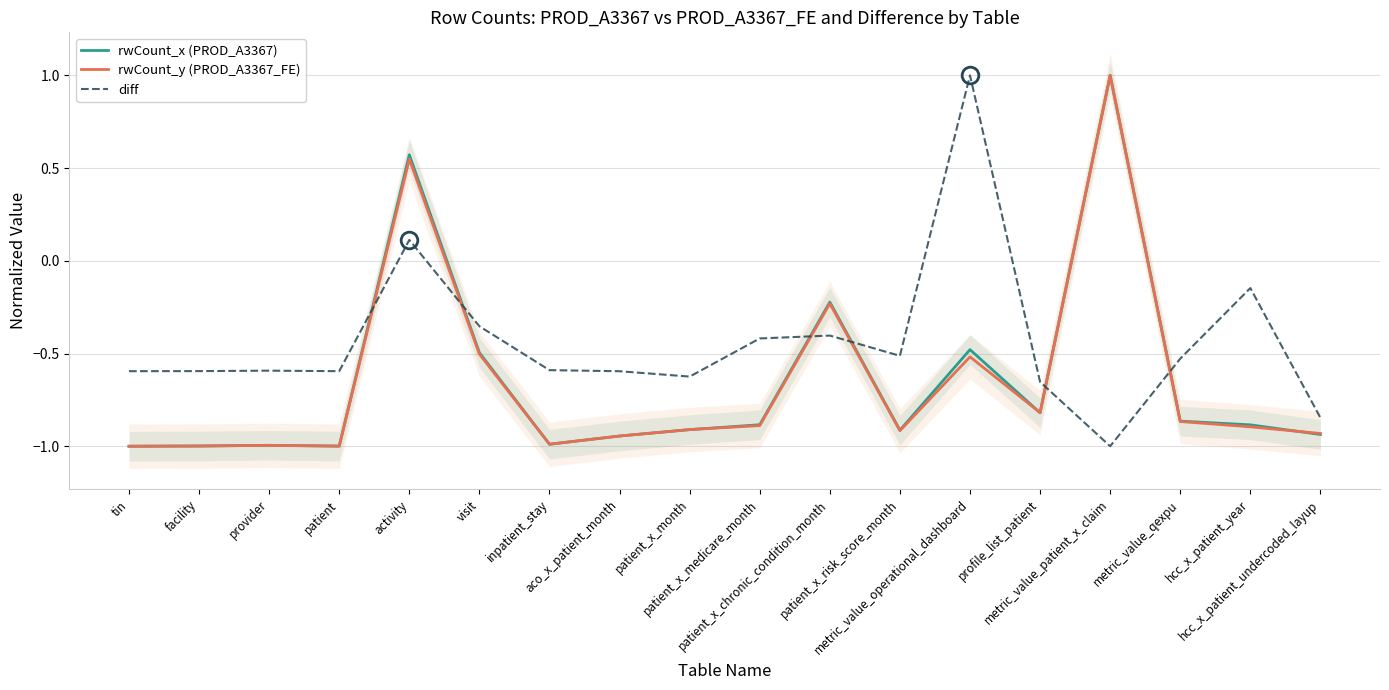

How many interior local peaks does the diff series have?

5